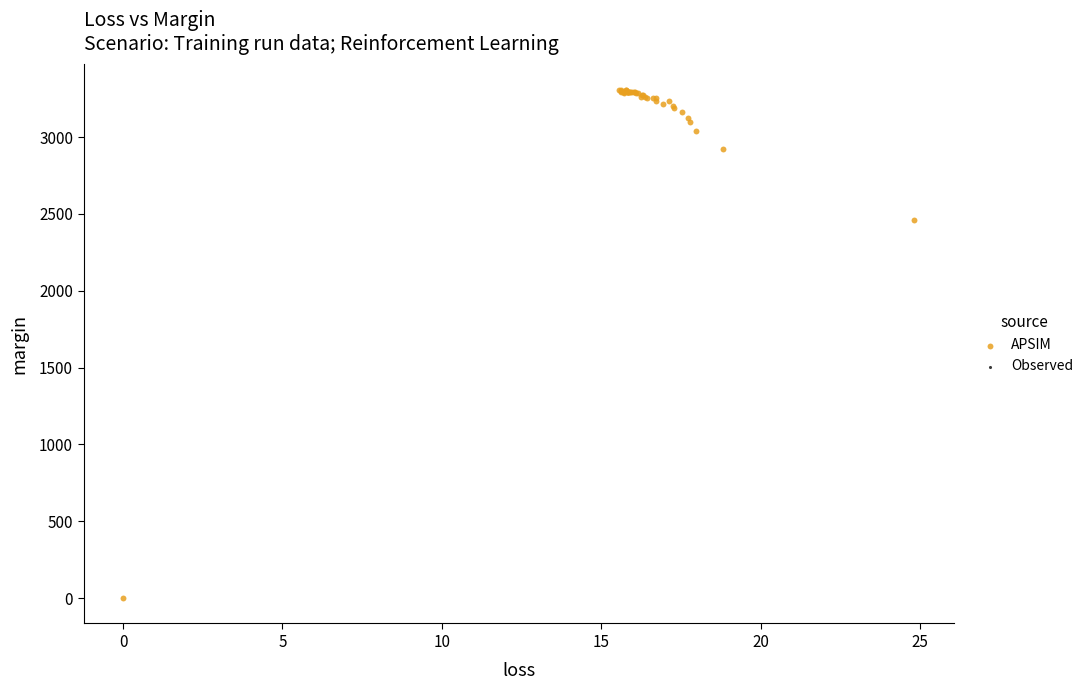

What Y value in the scatter plot is closest to 1654?

2461.2